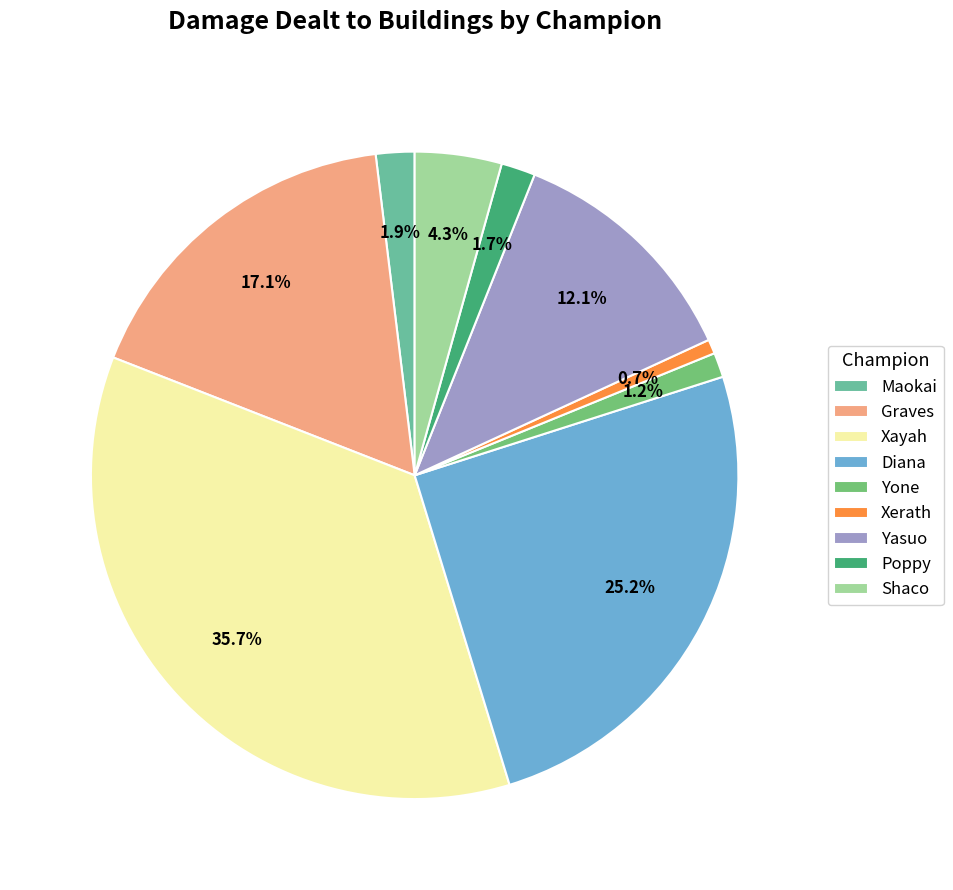

The Poppy slice represents 2% of the pie. True or false?

True